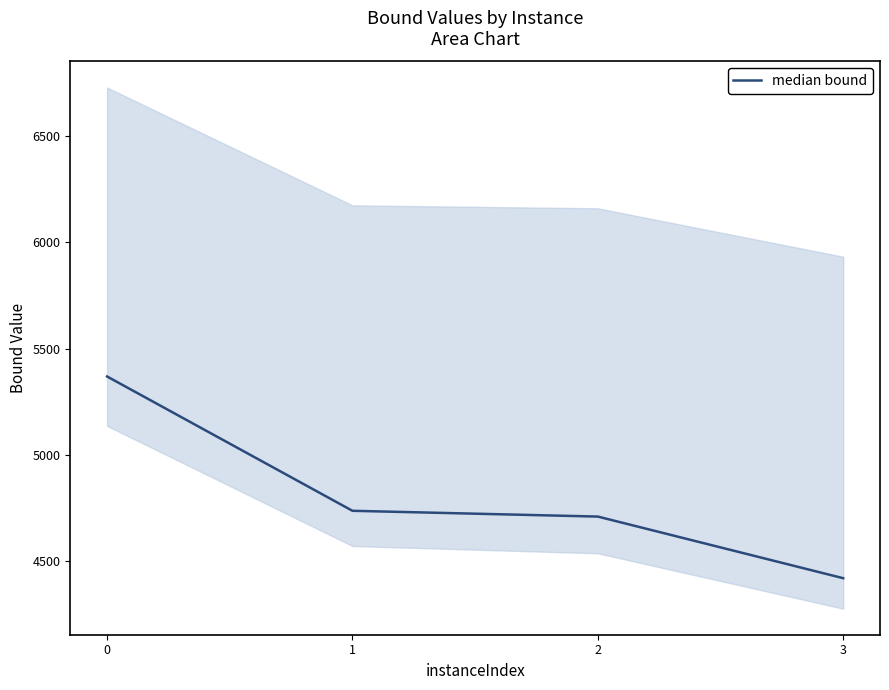

Reading left to right, transcribe all the data shown in this chart.

5368.8	4736.2	4708.9	4418.7